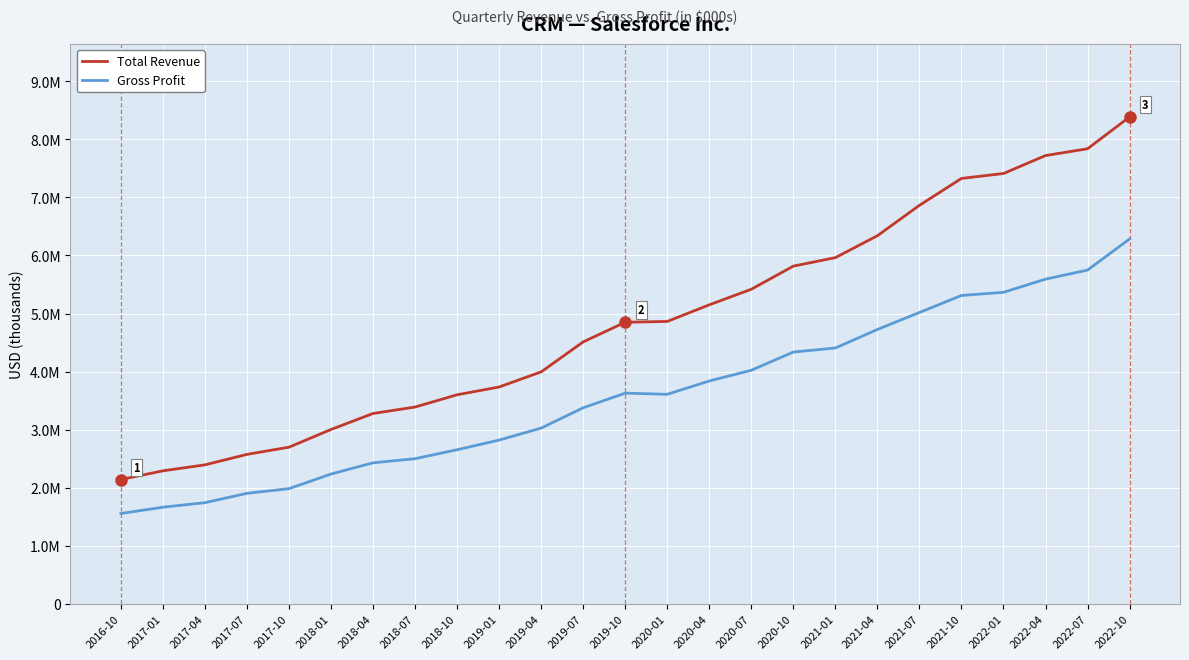

The Gross Profit series shows 1682968 at 2019-07. True or false?

False